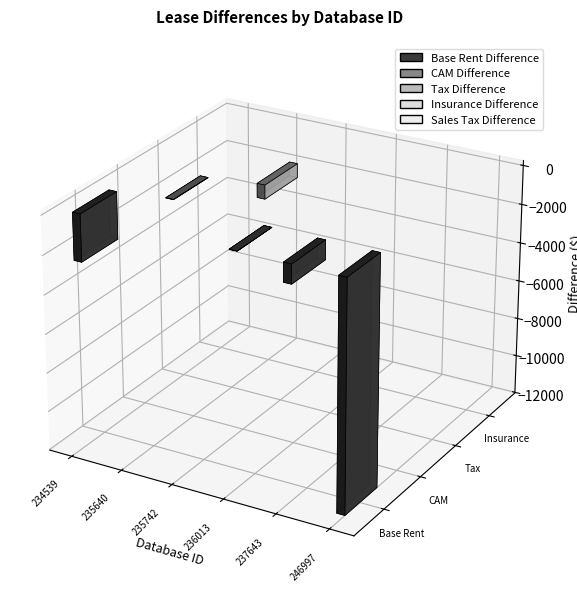

What is the difference between the second highest and minimum values in the Tax Difference series?

709.8